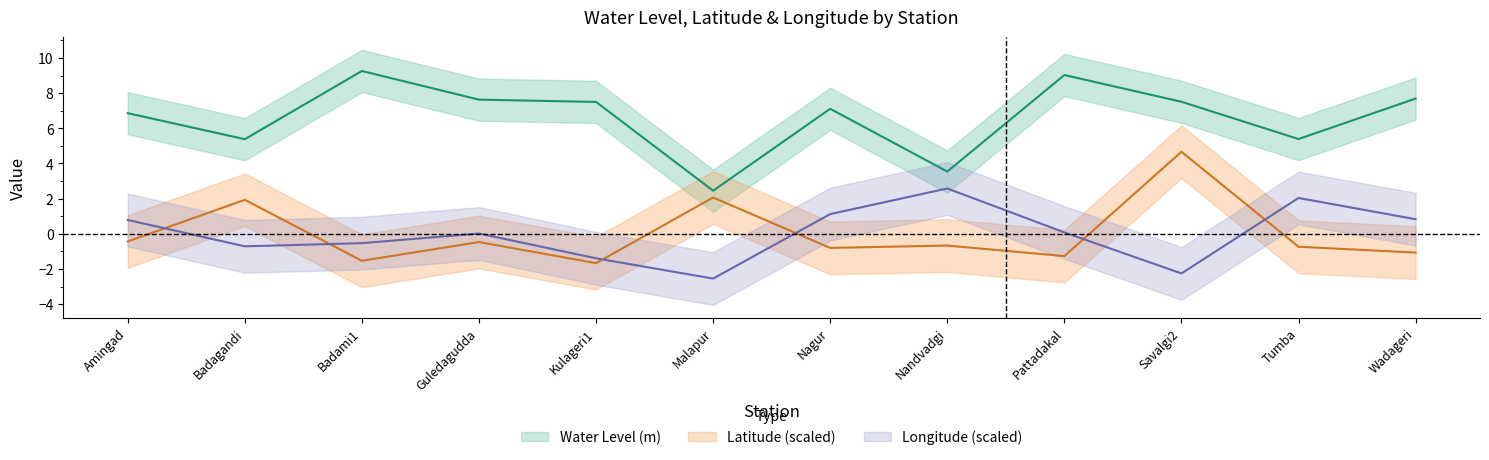

Count the number of data series in this chart.

3